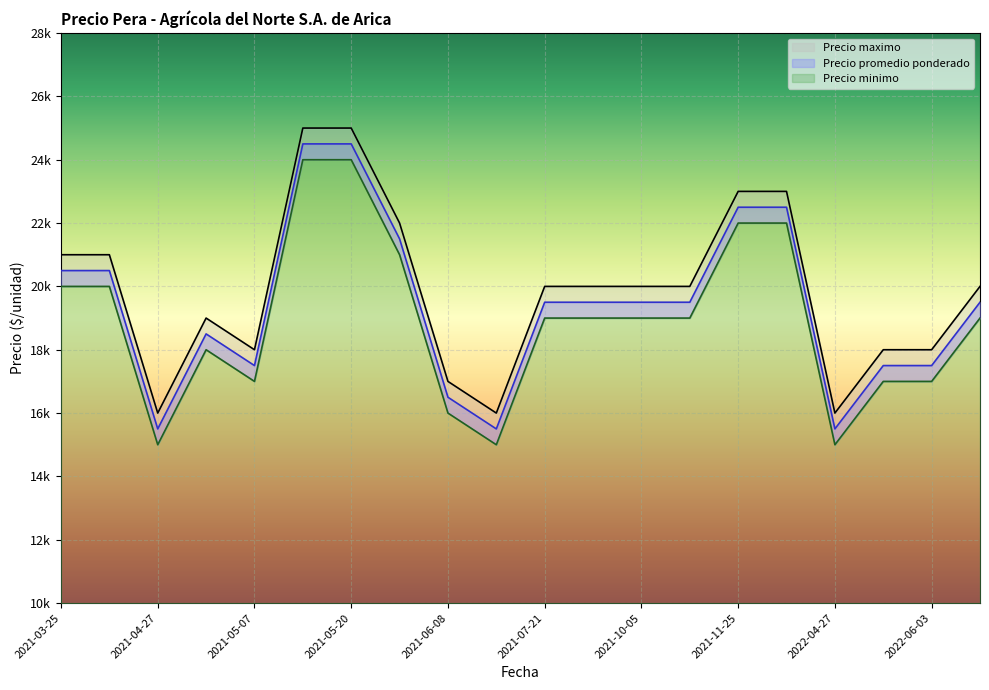

List the labels in order of Precio maximo value, smallest first.

2021-04-27, 2021-06-24, 2022-04-27, 2021-06-08, 2021-05-07, 2022-05-18, 2022-06-03, 2021-04-28, 2021-07-21, 2021-08-13, 2021-10-05, 2021-10-28, 2022-07-05, 2021-03-25, 2021-04-06, 2021-05-25, 2021-11-25, 2022-03-22, 2021-05-13, 2021-05-20